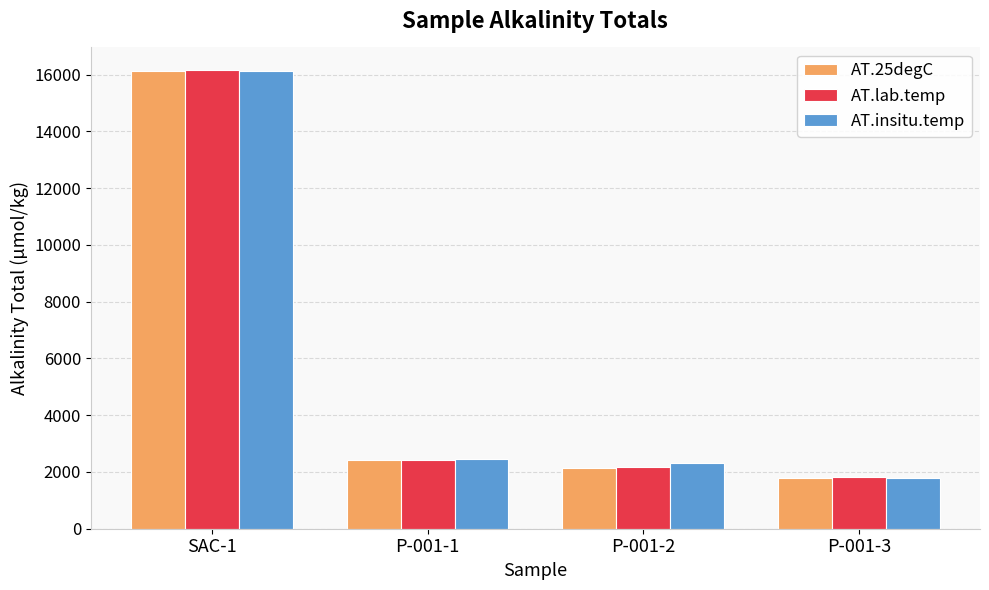

What is the maximum value for AT.insitu.temp?

16138.7